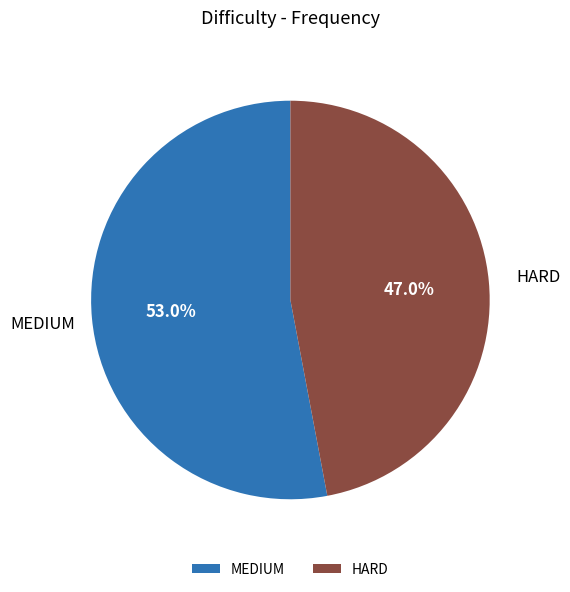

True or false: HARD accounts for 47% of the total.

True